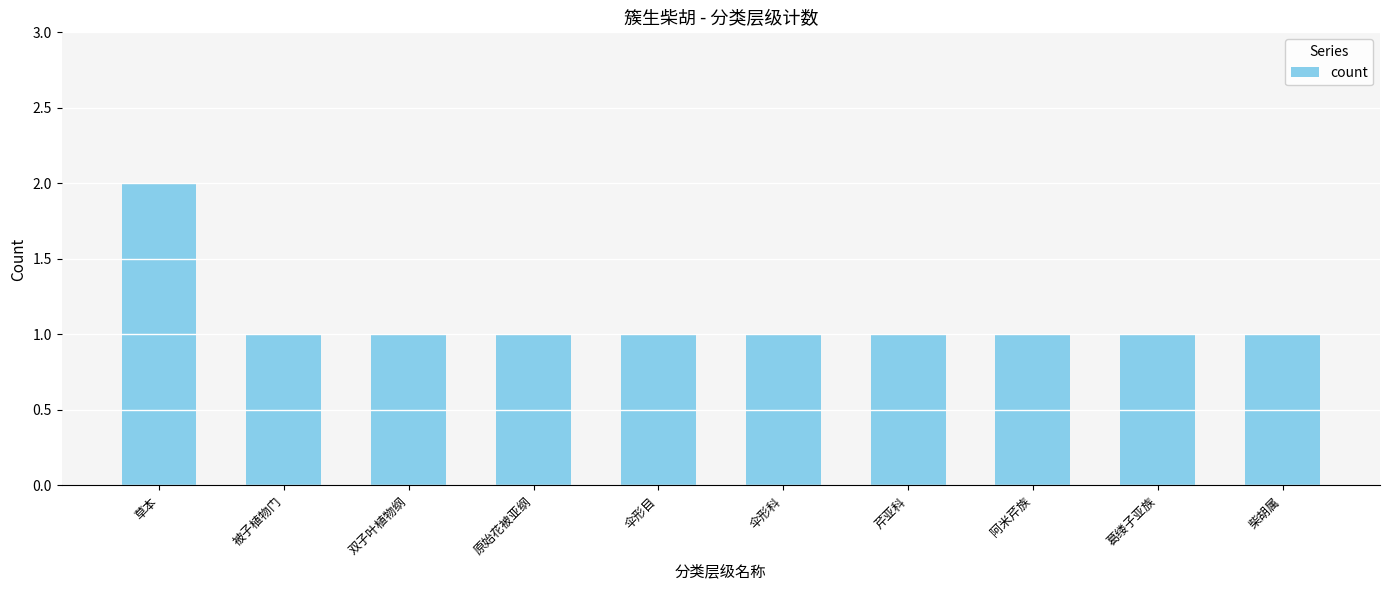

At which category does the chart reach its peak across all series?

草本